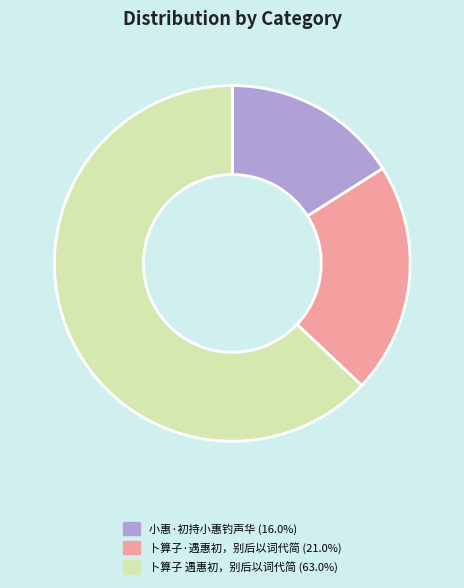

Does 卜算子 遇惠初，别后以词代简 (63.0%) represent more than half of the total?

Yes